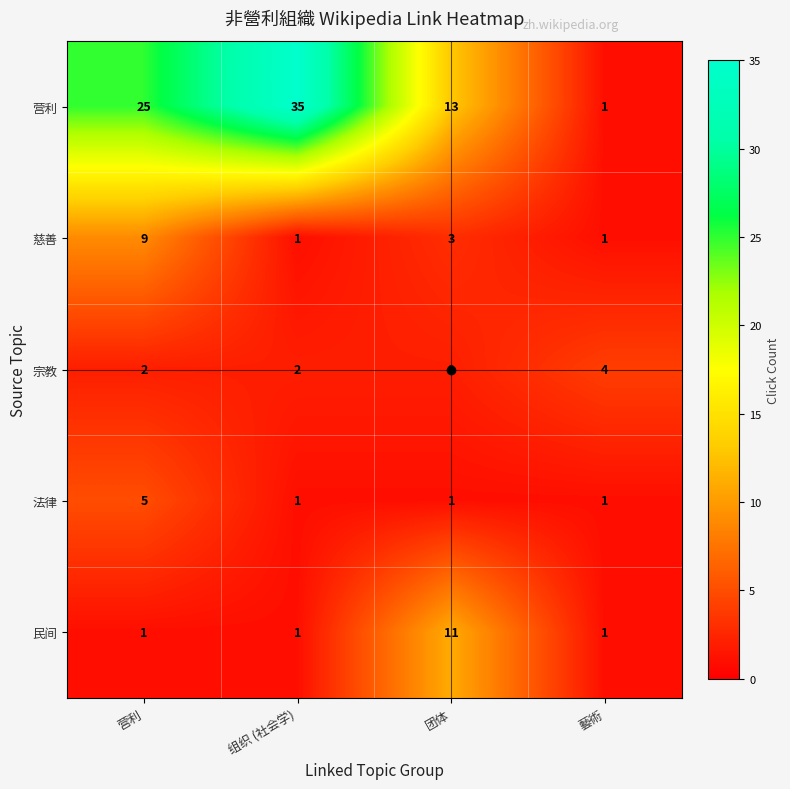

List the series in order of their peak value, lowest first.

宗教, 法律, 慈善, 民间, 营利